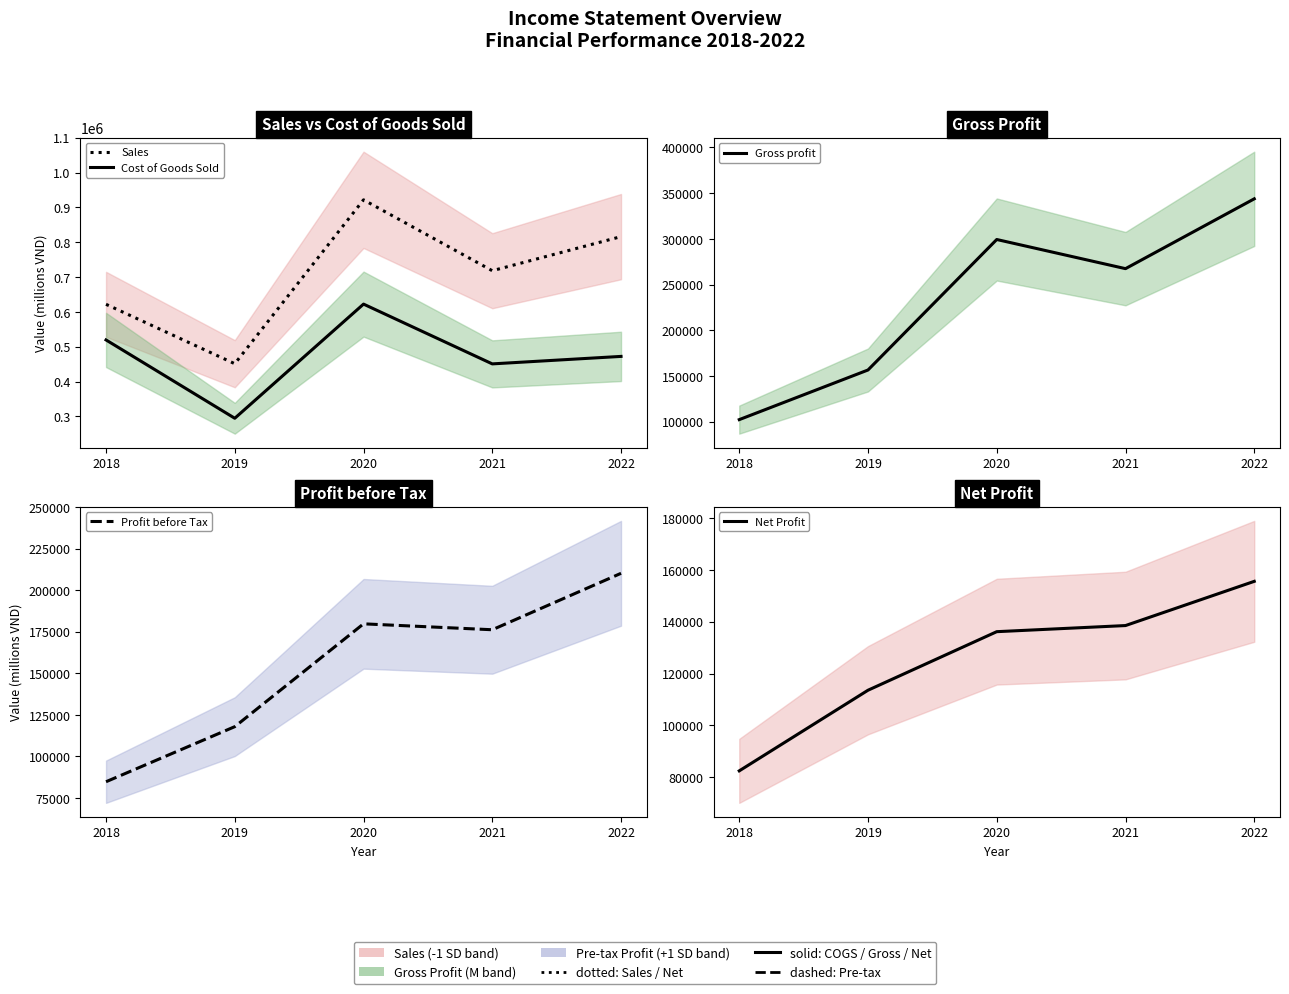

Reading right to left, transcribe all the data shown in this chart.

Sales: 815913	718039	921533	451076	621621
Cost of Goods Sold: 472075	450591	622194	294489	519330
Gross profit: 343838	267448	299339	156587	102291
Profit before Tax: 210136	176187	179747	117899	84772
Net Profit: 155599	138526	136165	113555	82420